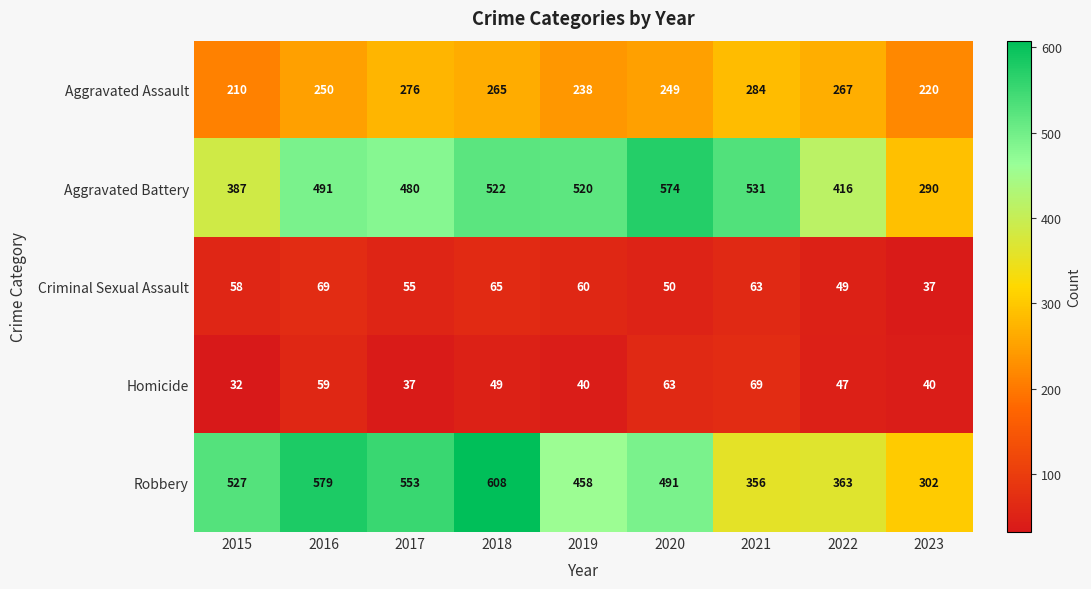

What is the minimum value for Aggravated Assault?

210